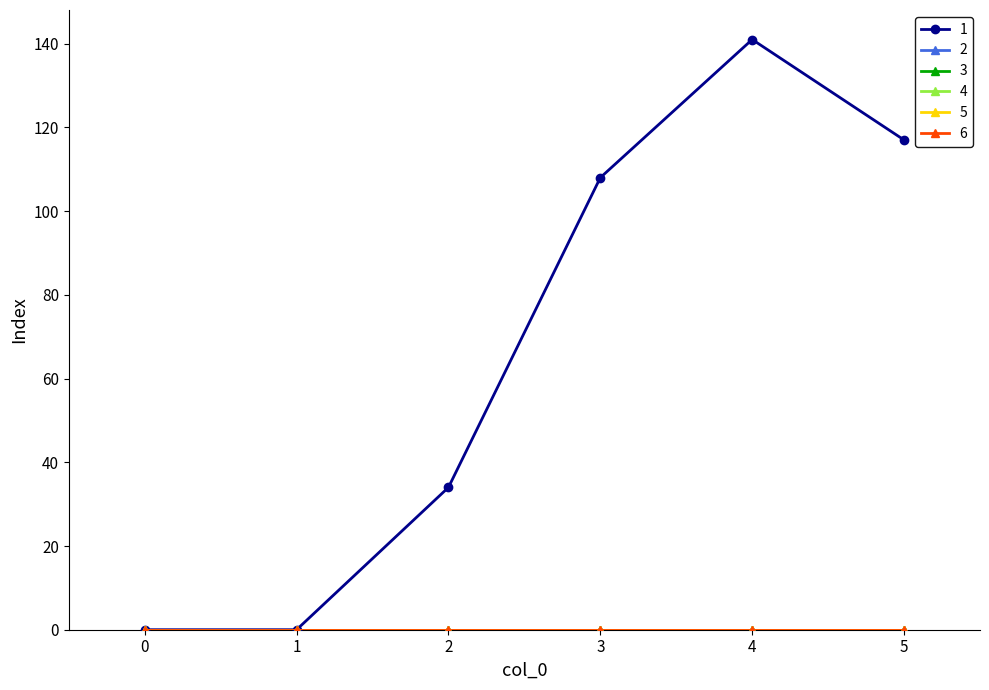

Reading left to right, list all the values displayed in this chart.

1: 0=0	1=0	2=34	3=108	4=141	5=117
2: 0=0	1=0	2=0	3=0	4=0	5=0
3: 0=0	1=0	2=0	3=0	4=0	5=0
4: 0=0	1=0	2=0	3=0	4=0	5=0
5: 0=0	1=0	2=0	3=0	4=0	5=0
6: 0=0	1=0	2=0	3=0	4=0	5=0